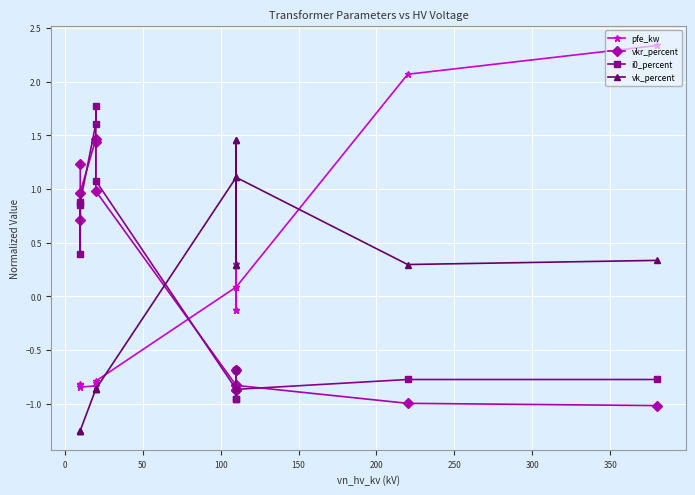

Which series has the widest spread of values?

pfe_kw